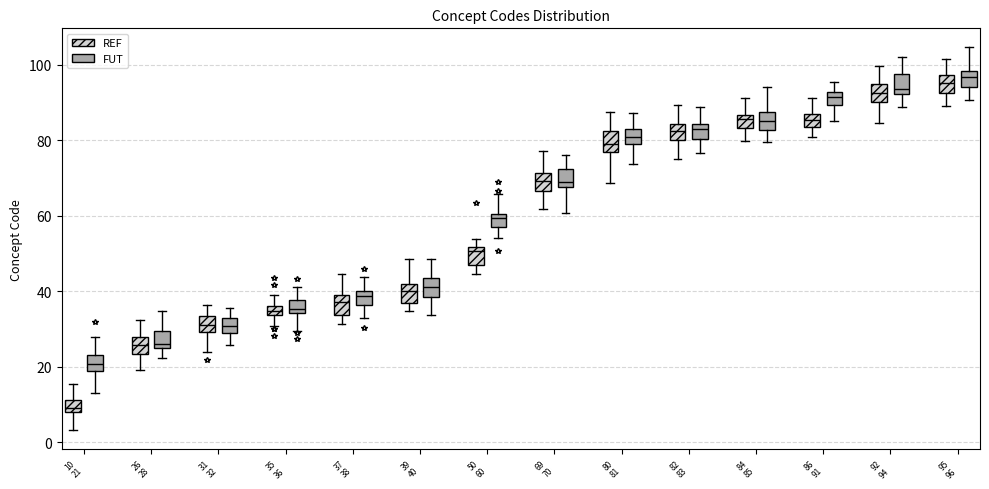

Which box has the lowest median line?

10 21 (REF)